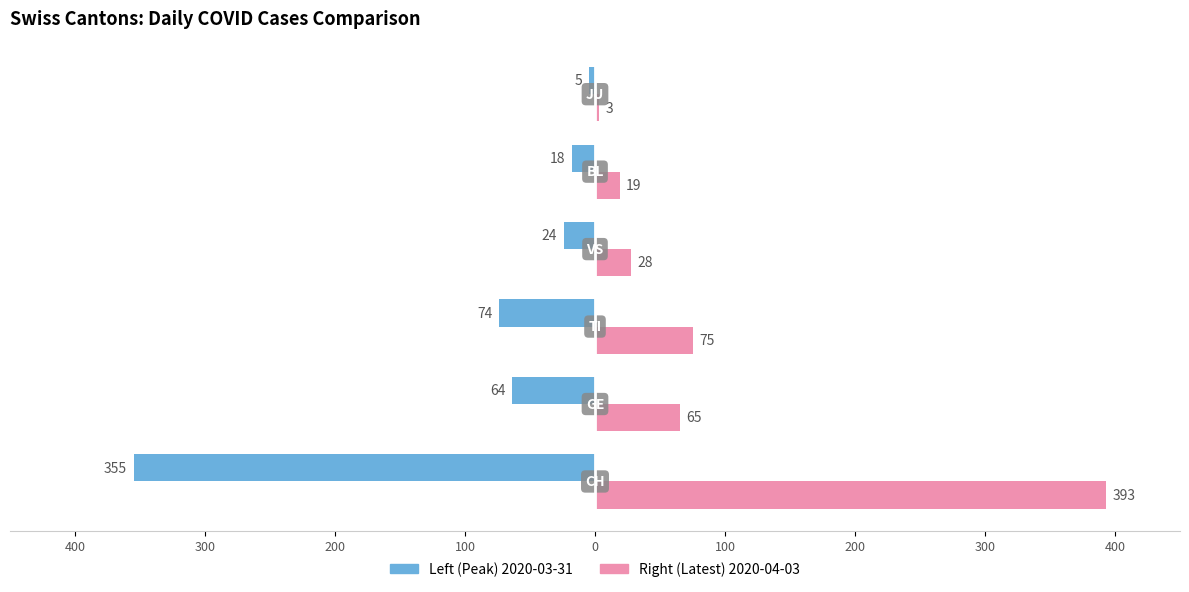

Are the bars horizontal?

Yes